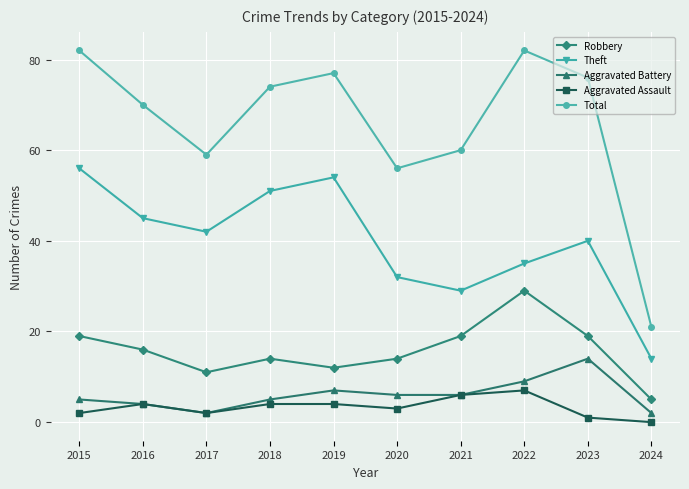

At 2022, list the series in order from largest to smallest.

Total, Theft, Robbery, Aggravated Battery, Aggravated Assault